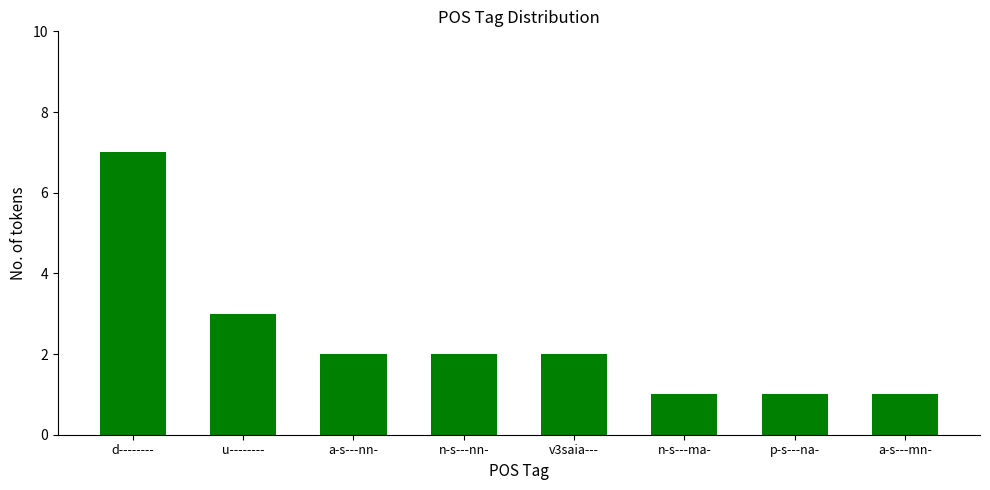

Where is the data nearest to the value 4?

u--------